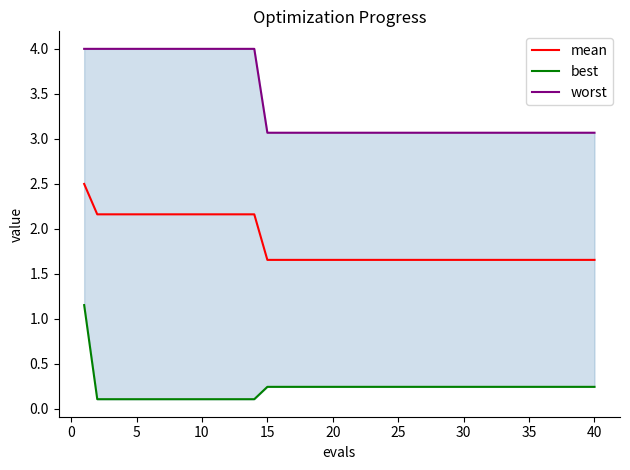

Which series has the largest total across all categories?

worst